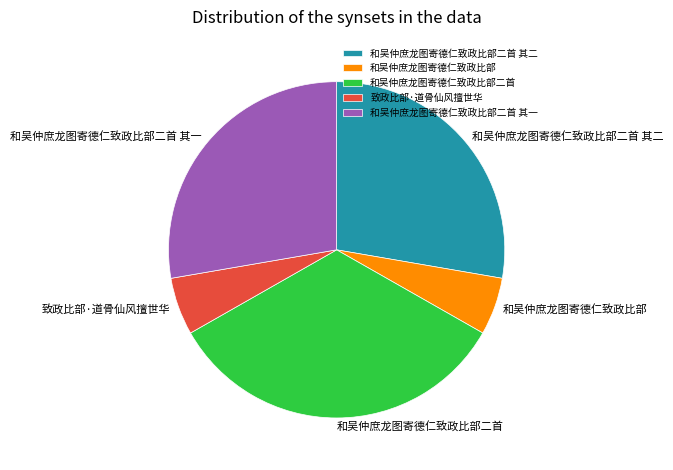

Which category has the biggest portion of the pie?

和吴仲庶龙图寄德仁致政比部二首